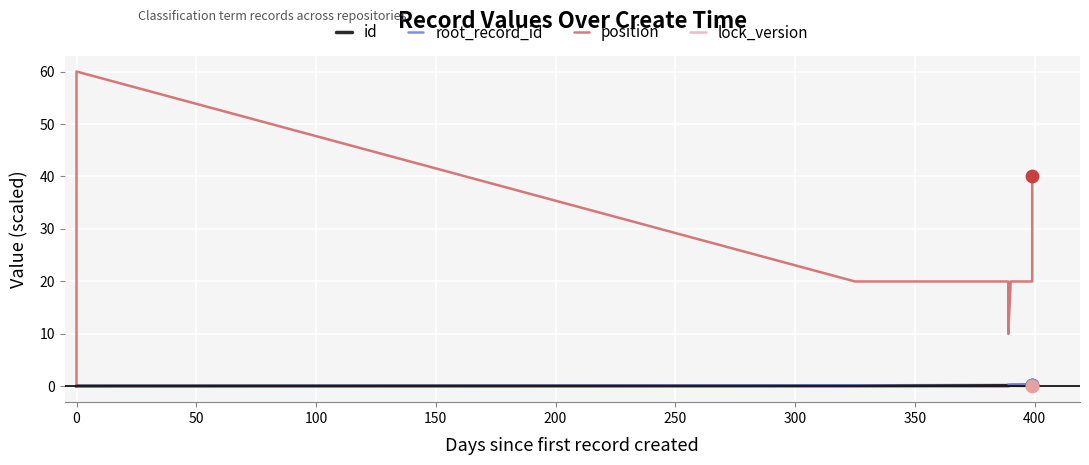

Which series has the widest spread of Y values?

position